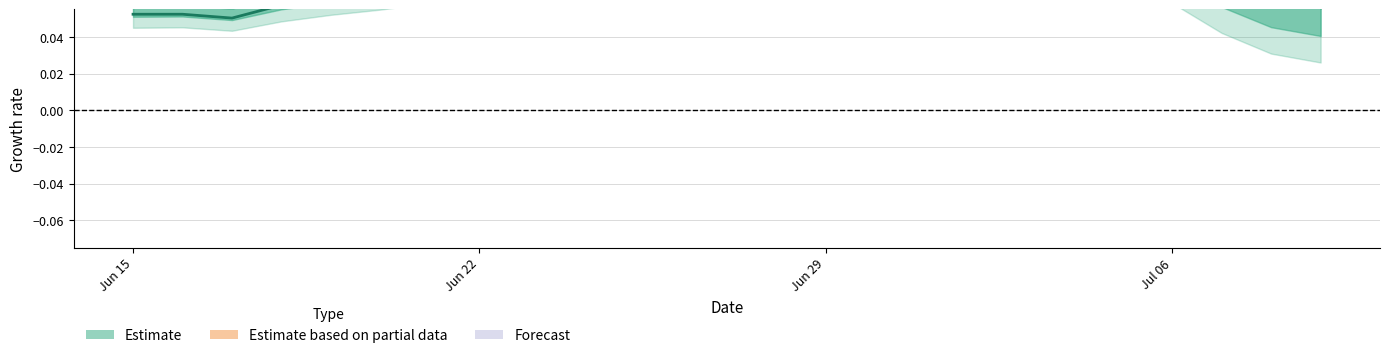

What is the greatest value displayed?

0.1